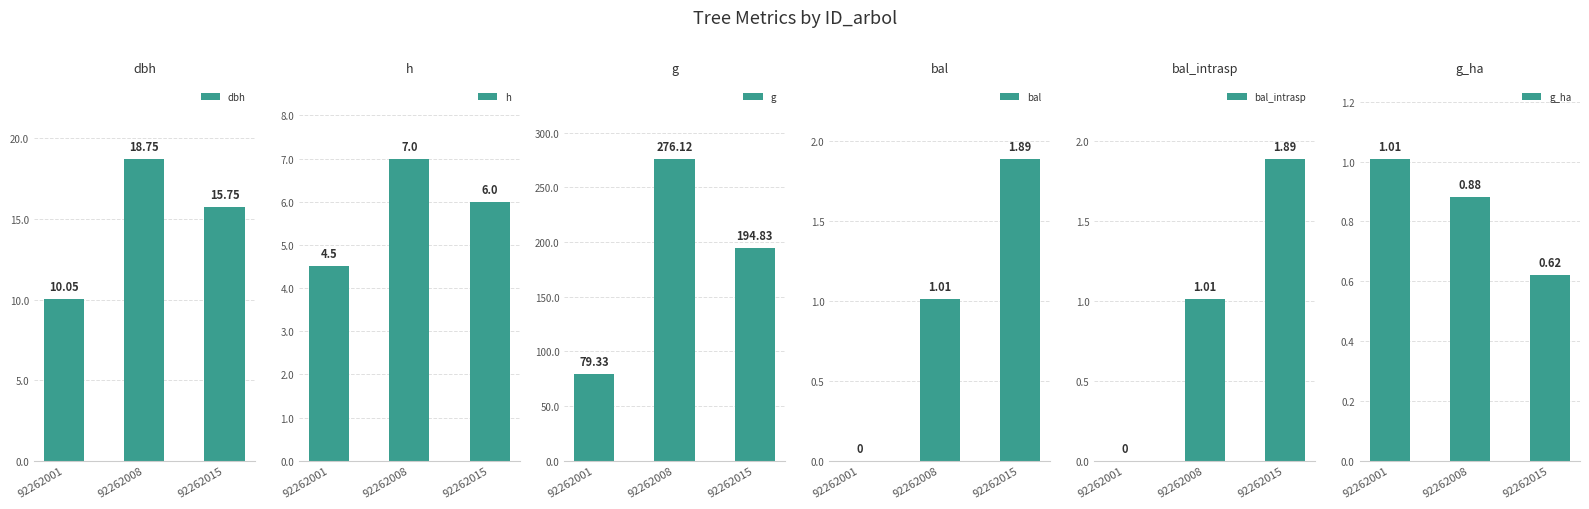

What is the maximum value for h?

7.0